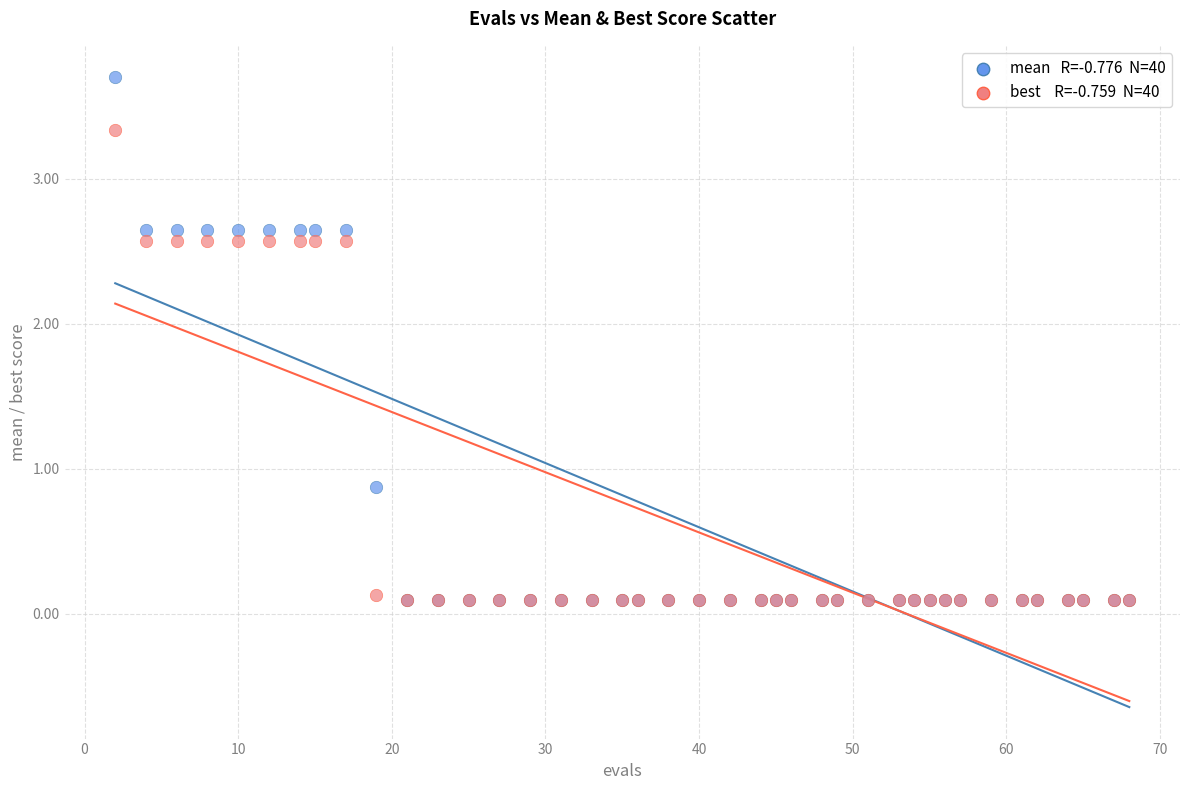

Across all series, what Y value is closest to 1?

0.9